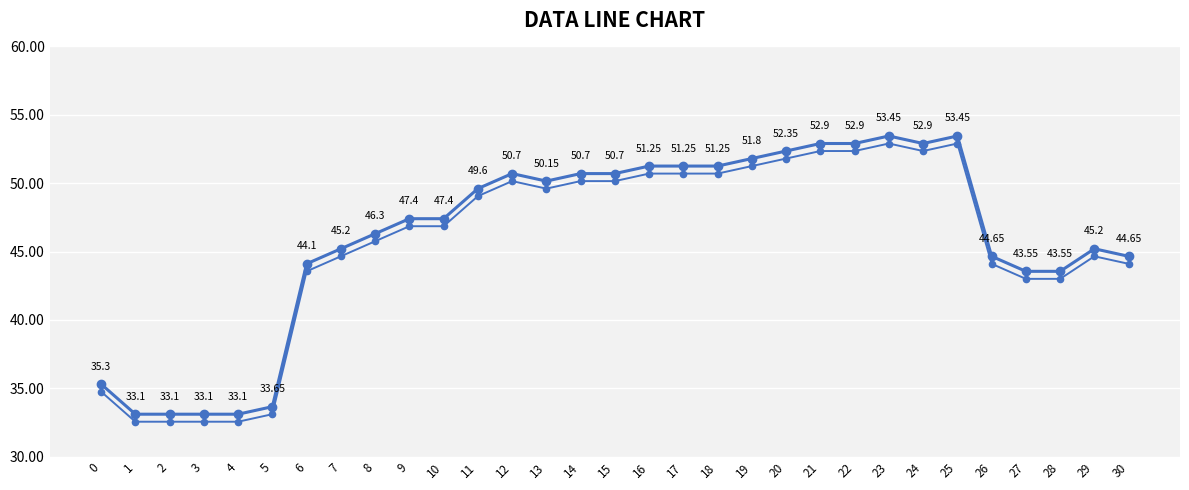

The chart shows a value of 26.3 at 23. True or false?

False